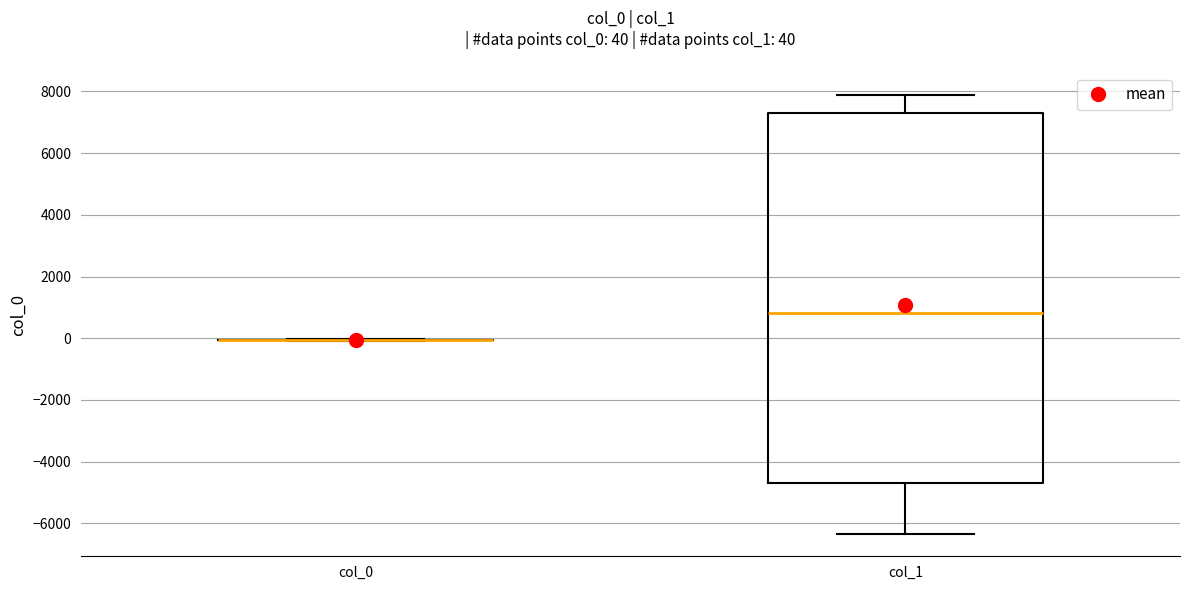

Comparing the boxes themselves (not the whiskers), which one is the tallest?

col_1